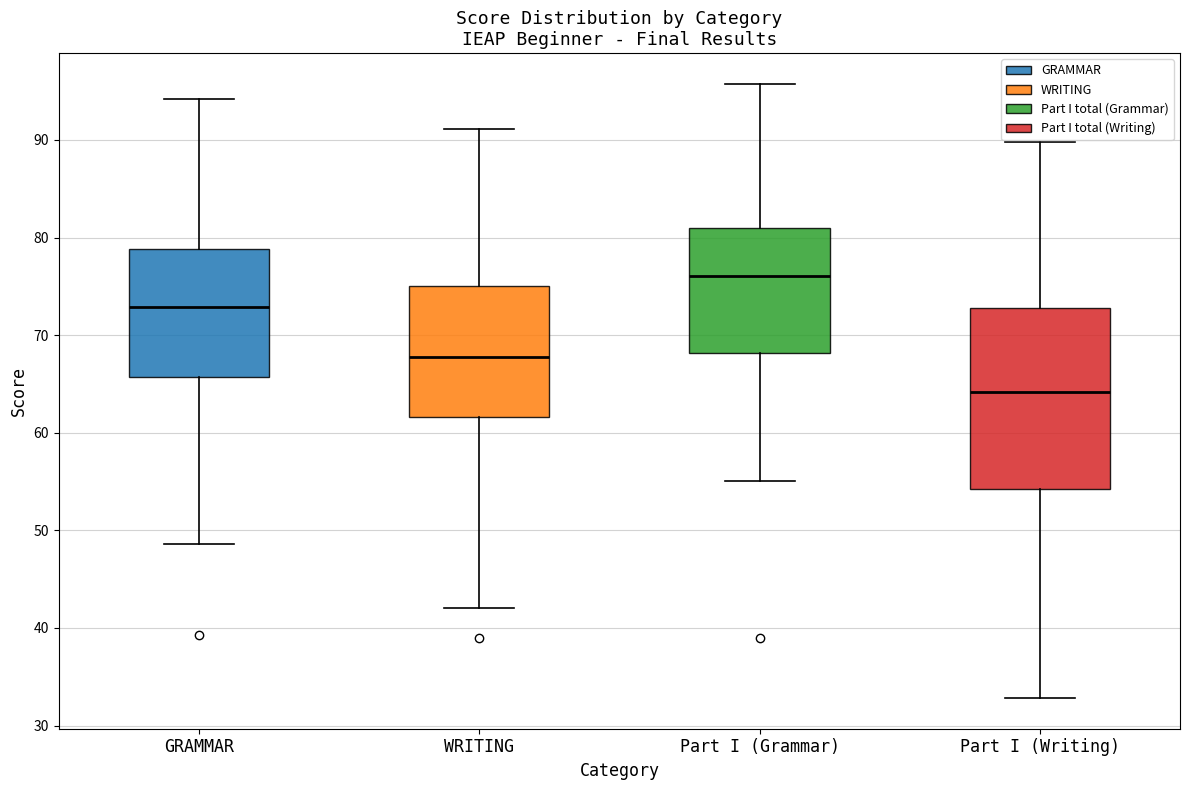

Which box is the tallest, from its lower edge to its upper edge?

Part I (Writing)